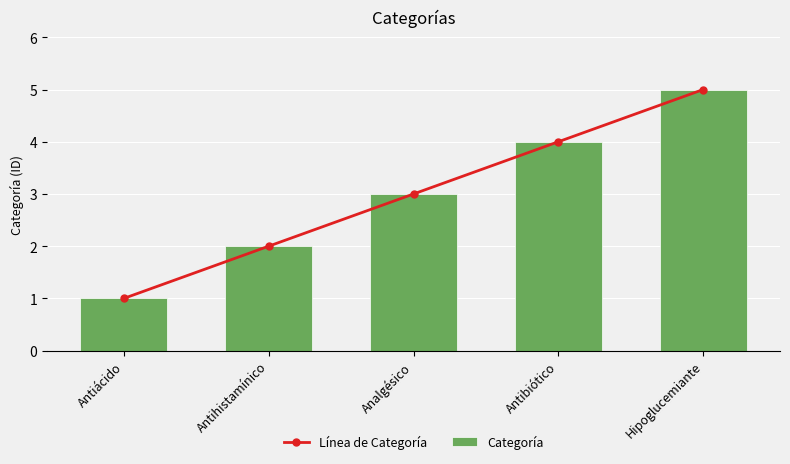

Where is Línea de Categoría nearest to the value 3?

Analgésico